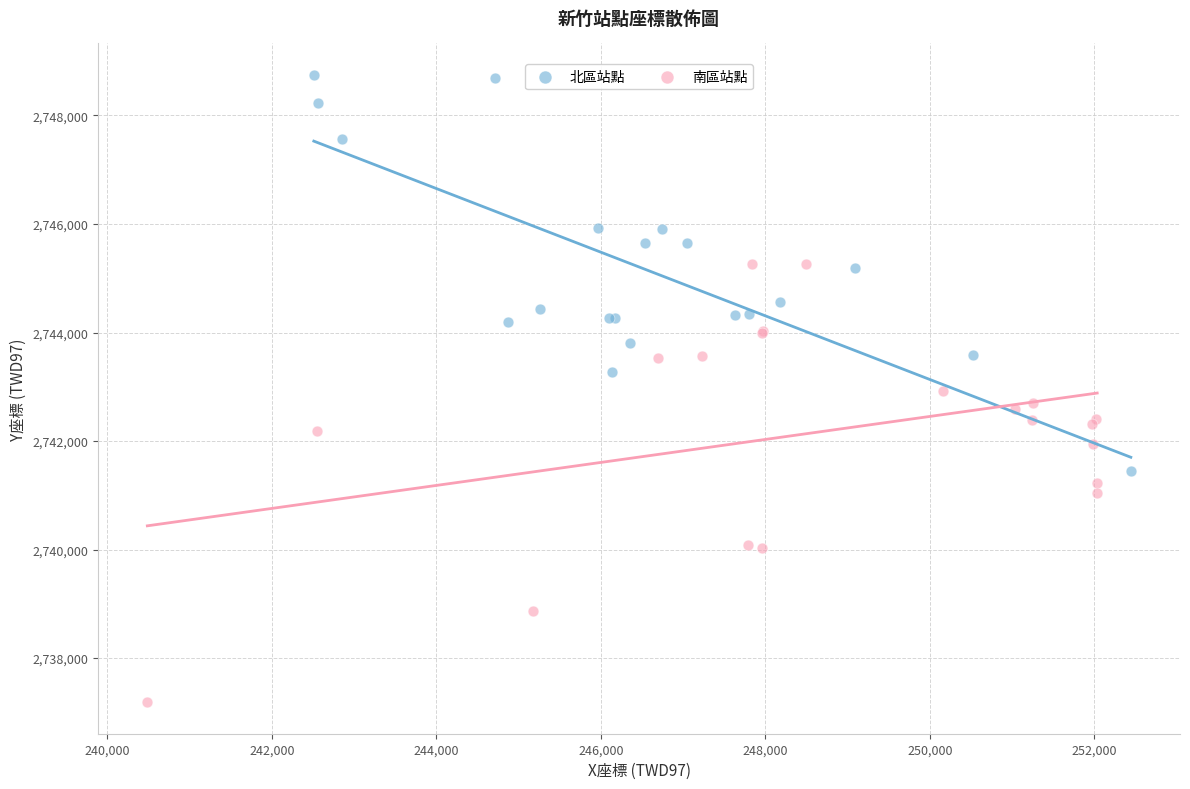

Which series has the largest Y range (max minus min)?

南區站點